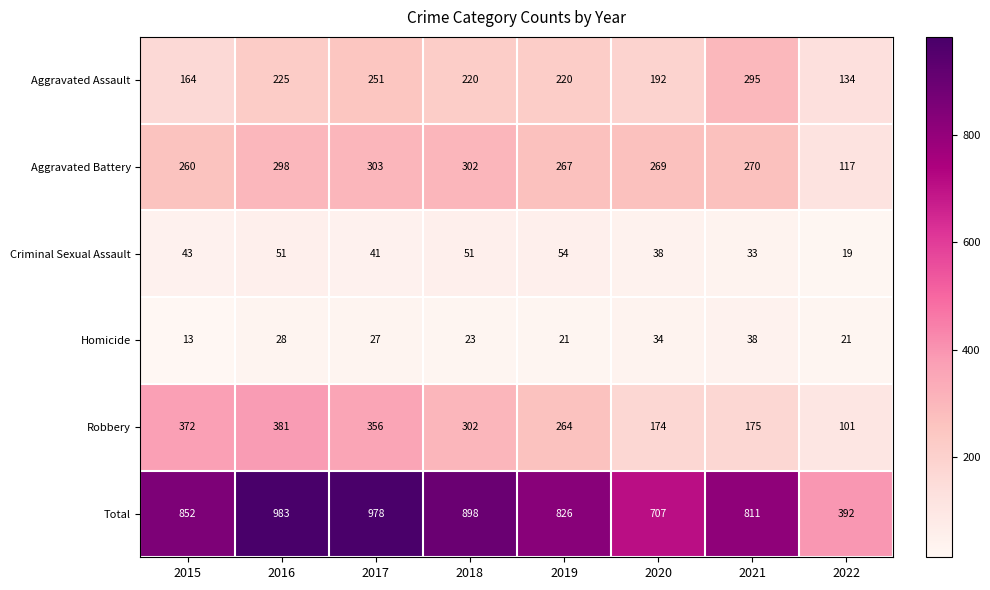

Where does the Robbery series first go above 302?

2015